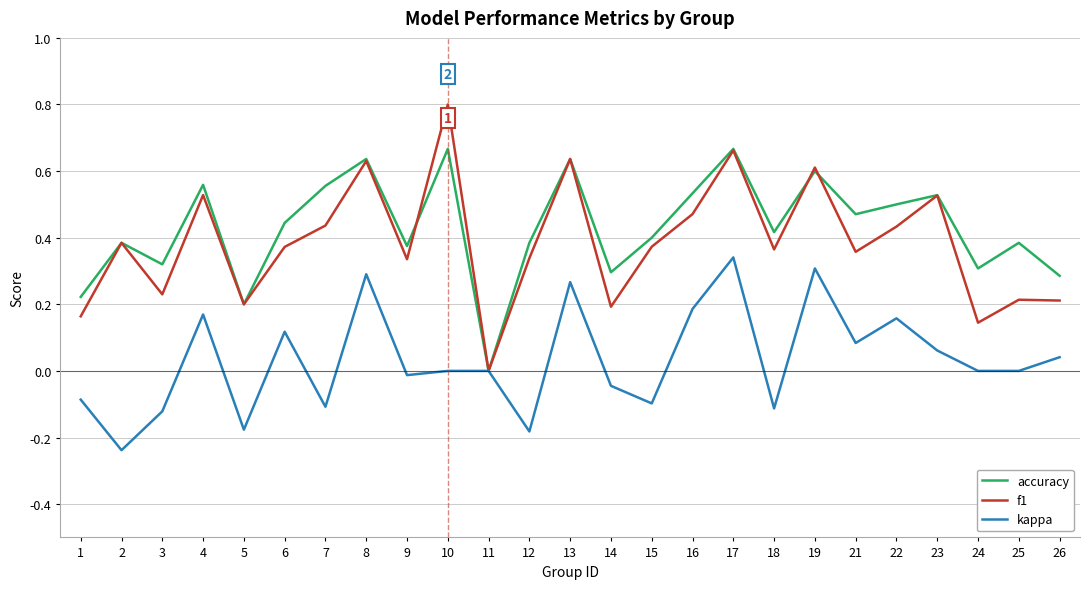

At which category is the sum across all series the highest?

17